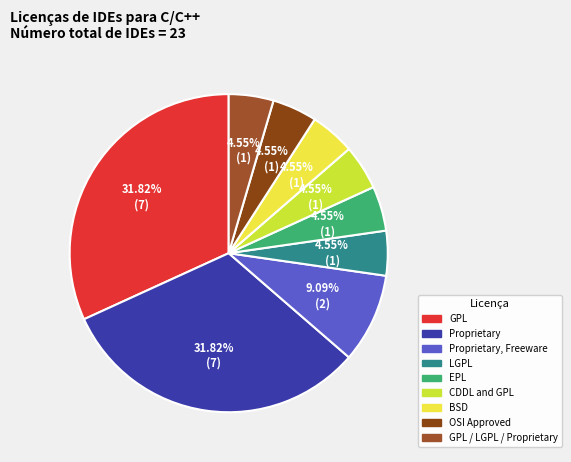

Count the number of slices in the pie.

9